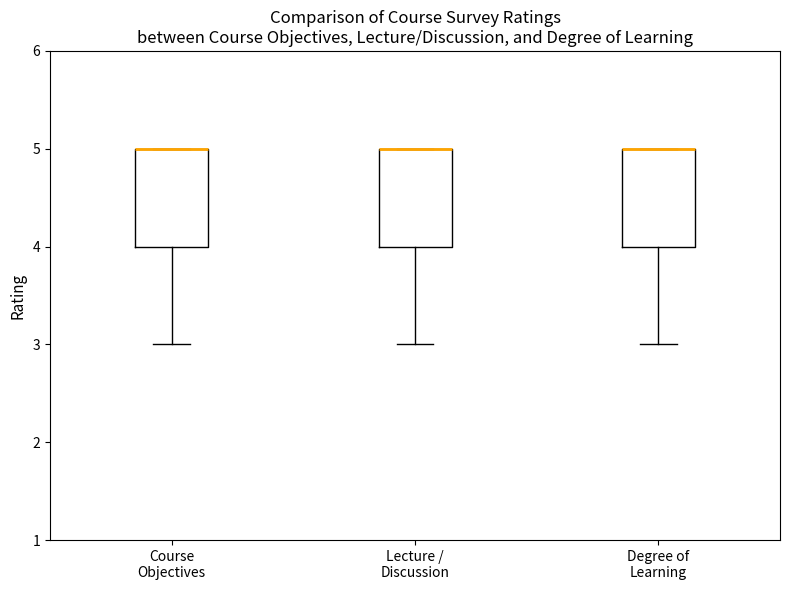

Where is the upper edge of the box for Course Objectives on the y-axis? The values are not printed on the chart, so give them approximately, as read against the axis.

5